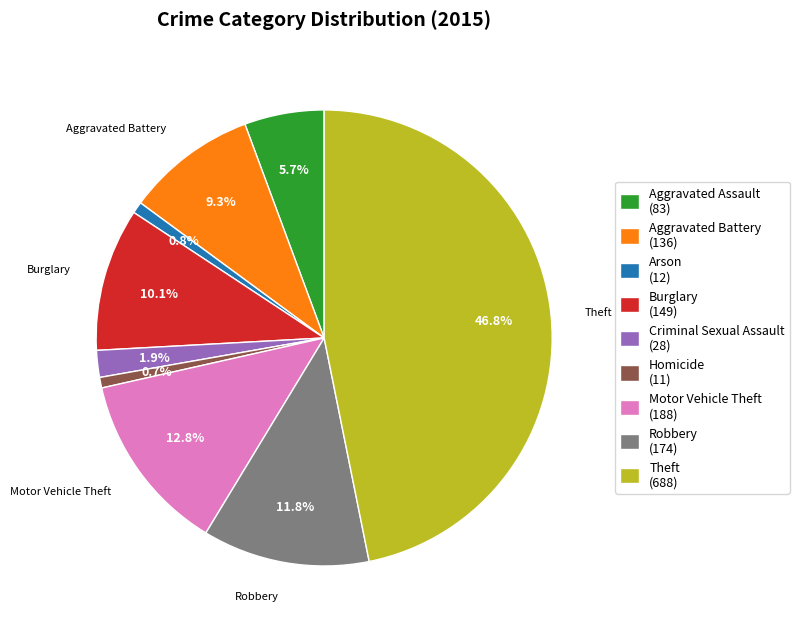

What is the ratio of the value at Robbery (174) to the value at Burglary (149)?

1.2